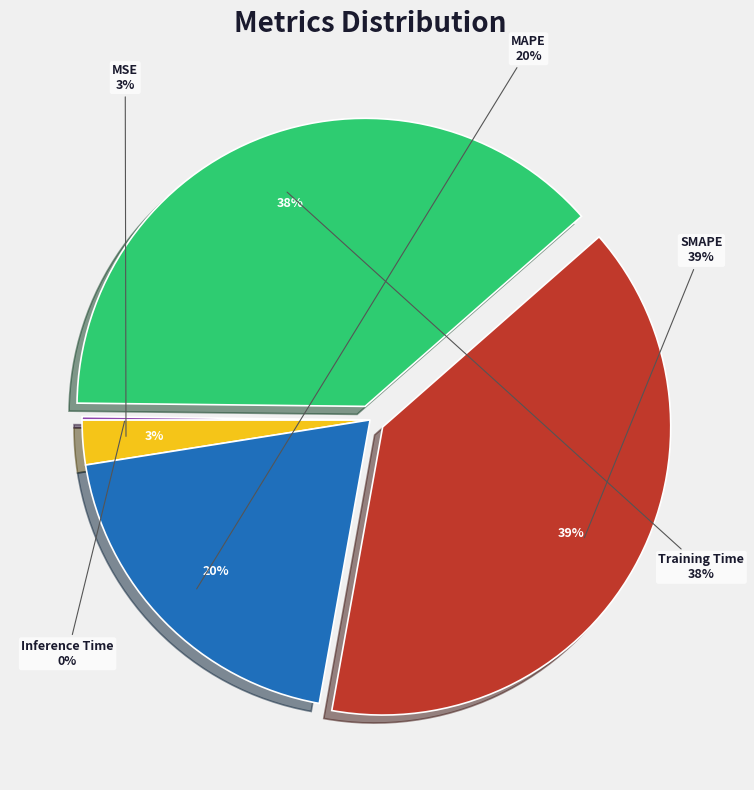

To the nearest percent, what portion does MAPE represent?

20%